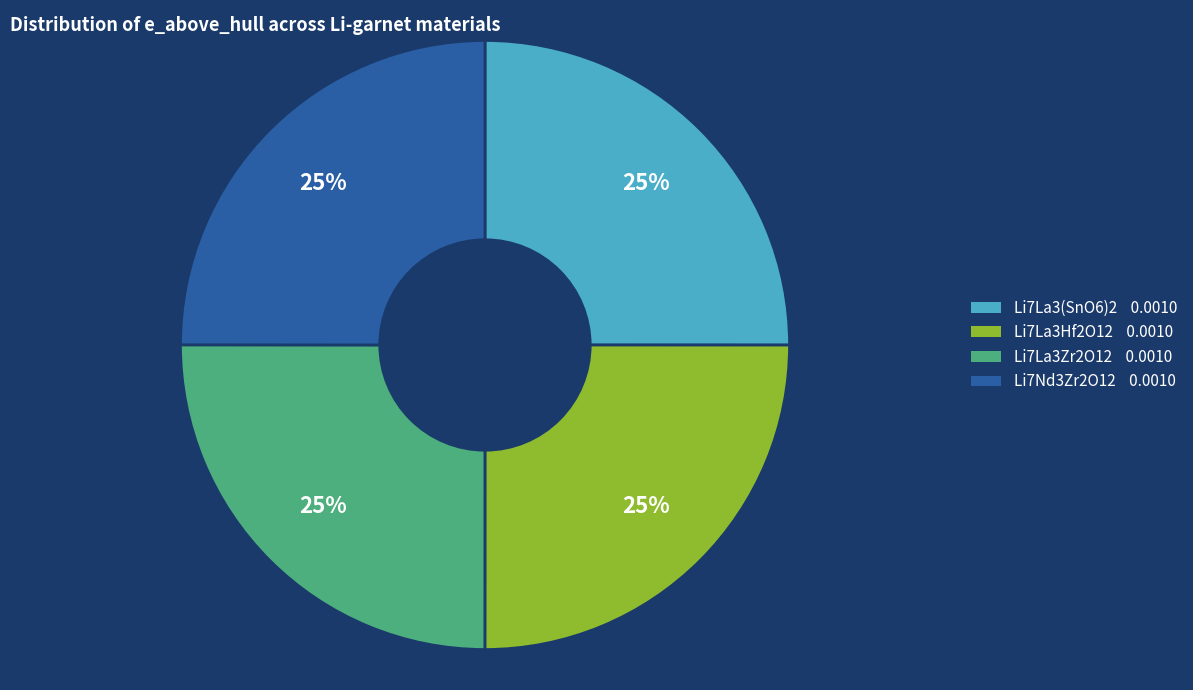

Is Li7La3Zr2O12 the majority of the pie?

No